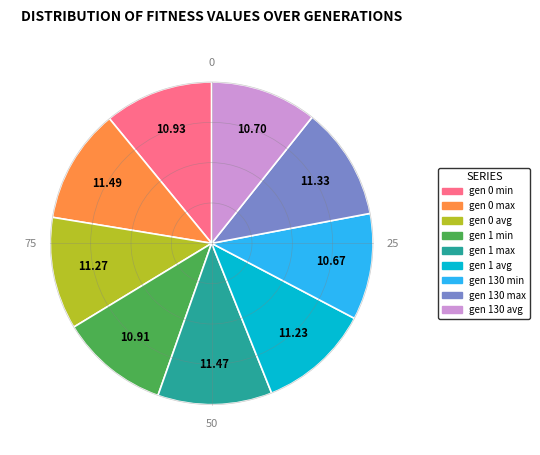

Does any single category account for the majority?

No